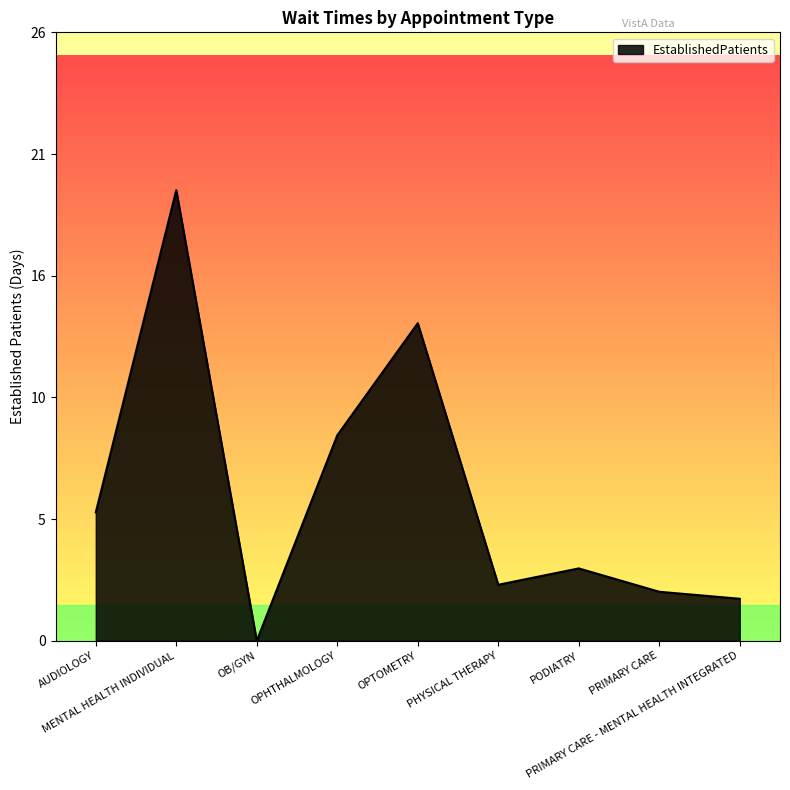

Reading left to right, transcribe all the data shown in this chart.

AUDIOLOGY=5.5	MENTAL HEALTH INDIVIDUAL=19.3	OB/GYN=0.0	OPHTHALMOLOGY=8.8	OPTOMETRY=13.6	PHYSICAL THERAPY=2.4	PODIATRY=3.1	PRIMARY CARE=2.1	PRIMARY CARE - MENTAL HEALTH INTEGRATED=1.8